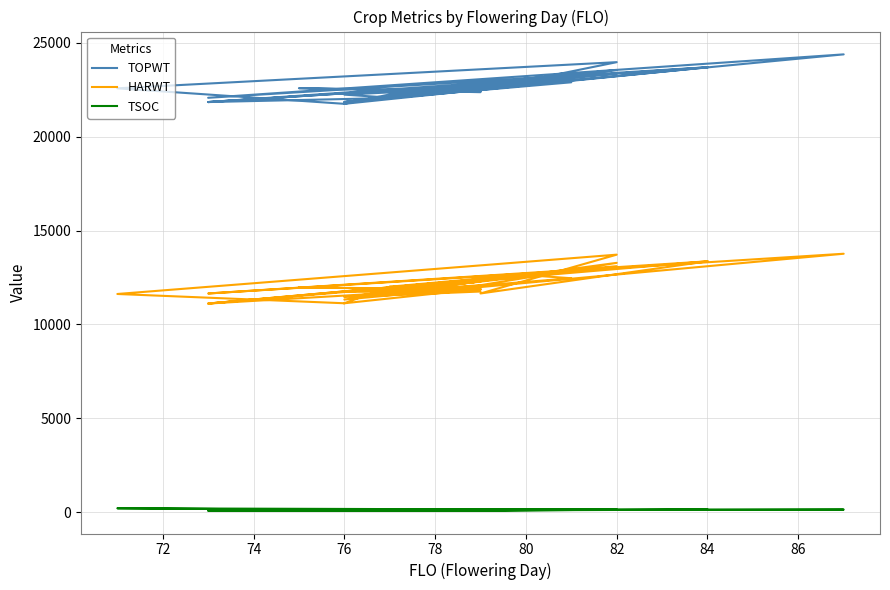

Does the chart have visible grid lines?

Yes